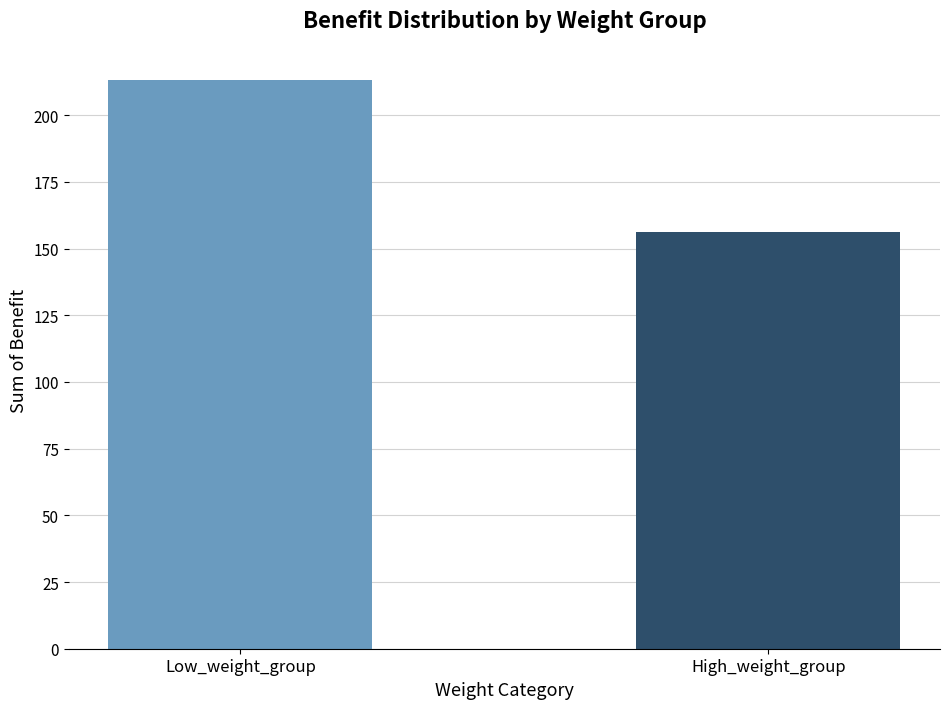

What is the ratio of the value at Low_weight_group to the value at High_weight_group?

1.4